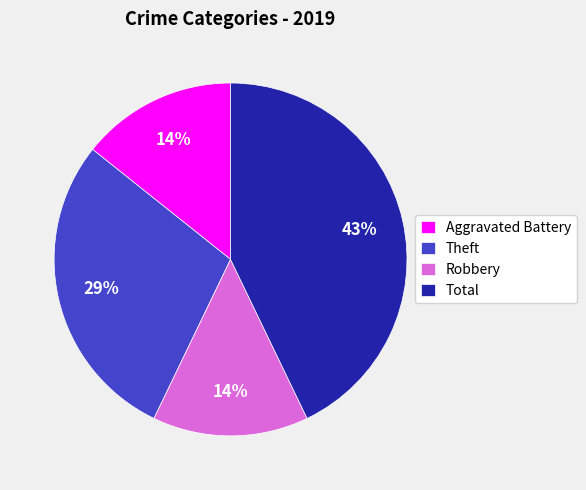

Is there a majority slice in this chart?

No